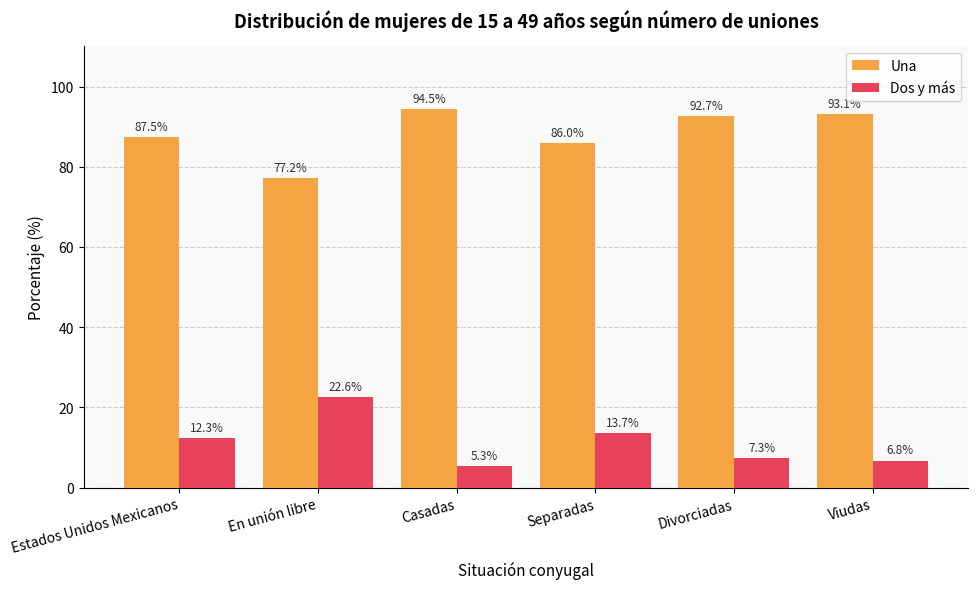

What is the label of the 2nd bar from the right?

Divorciadas